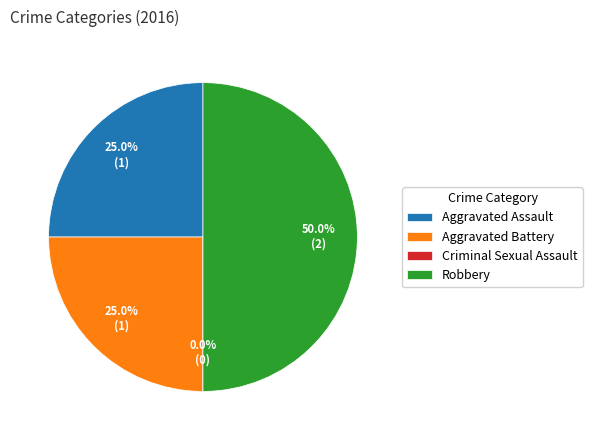

To the nearest percent, what portion does Robbery represent?

50%